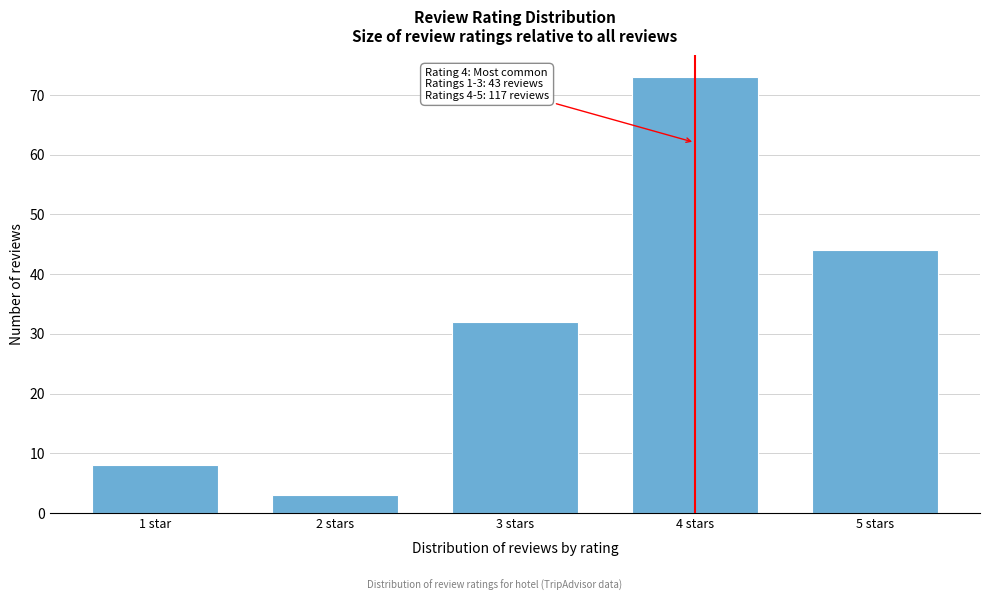

Reading left to right, extract all data points from this chart.

8	3	32	73	44